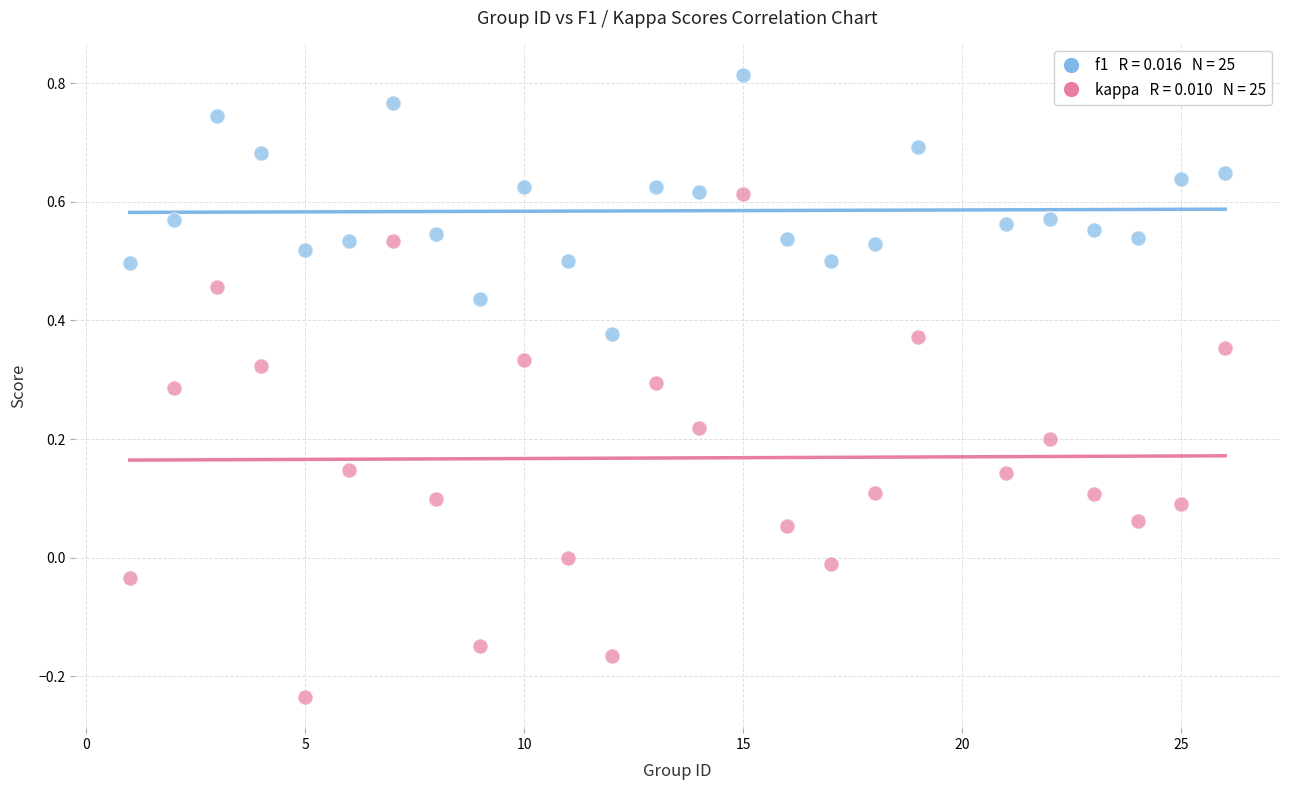

Across all data points, what is the range of X values (max minus min)?

25.0